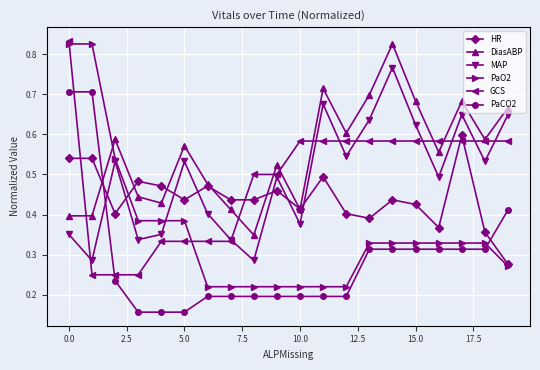

Which series has the largest total across all categories?

DiasABP